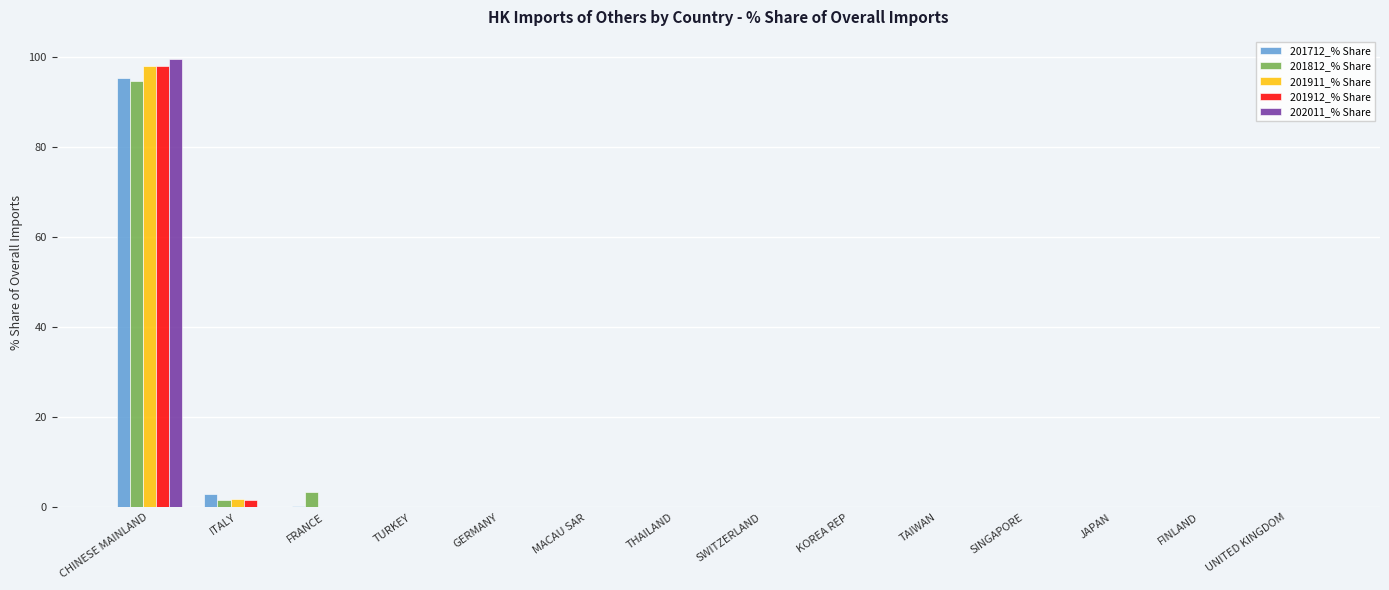

What is the maximum value for 201812_% Share?

94.6